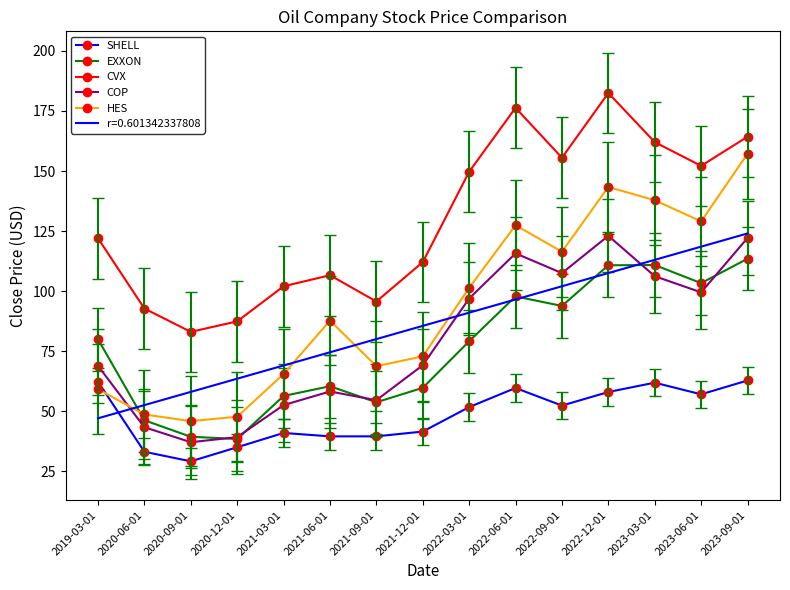

What is the sum of the EXXON values at 2022-06-01 and 2021-06-01?

158.3